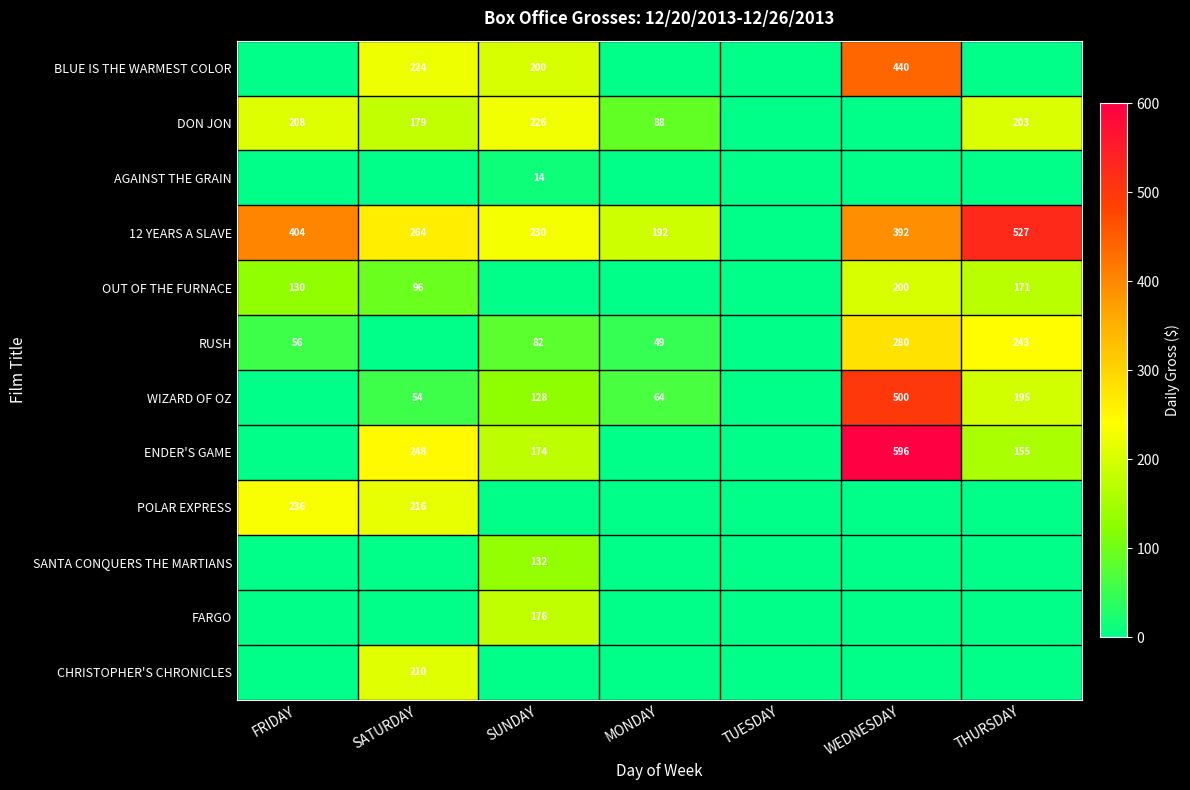

True or false: 12 YEARS A SLAVE has a value of 743 at THURSDAY.

False